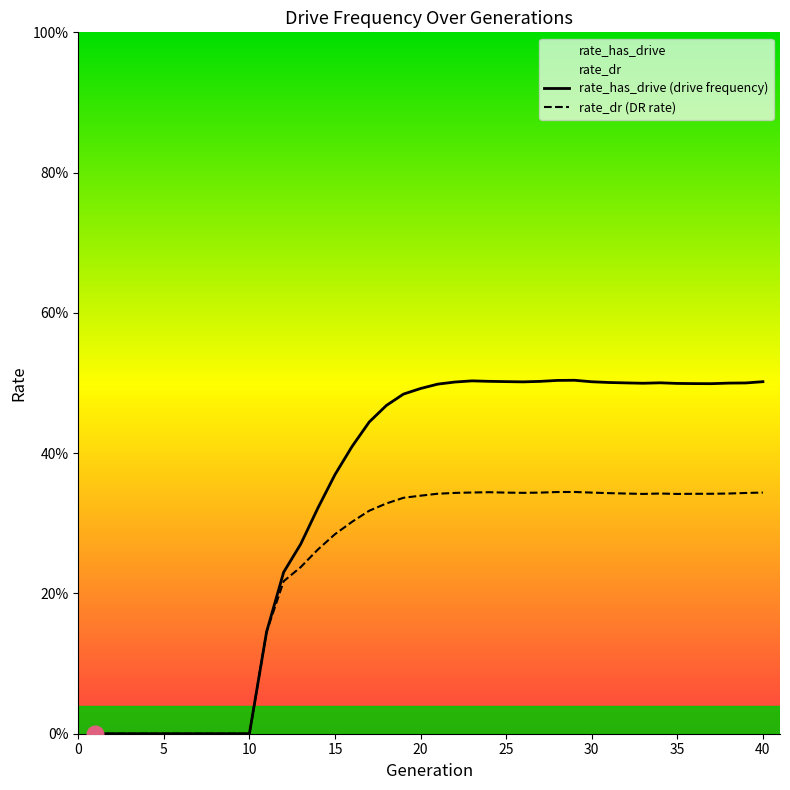

Is the value of rate_has_drive (drive frequency) at 17 greater than the value of rate_dr (DR rate) at 21?

Yes